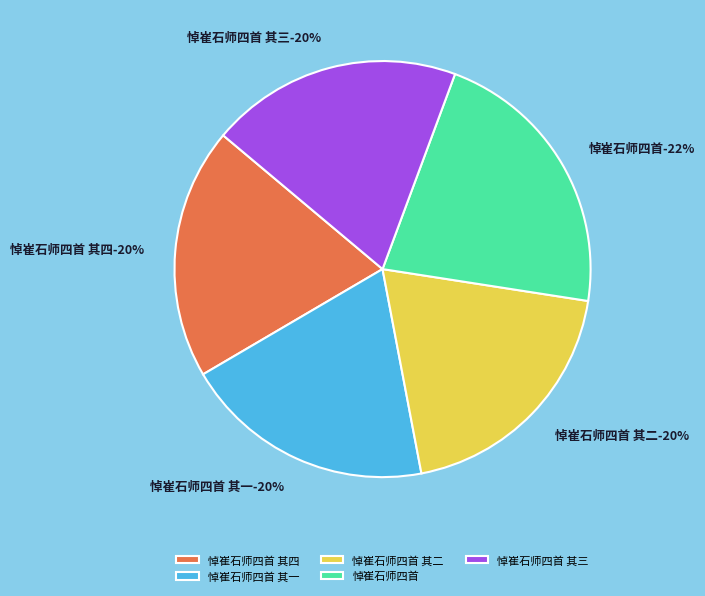

The 悼崔石师四首 其一 slice represents 20% of the pie. True or false?

True